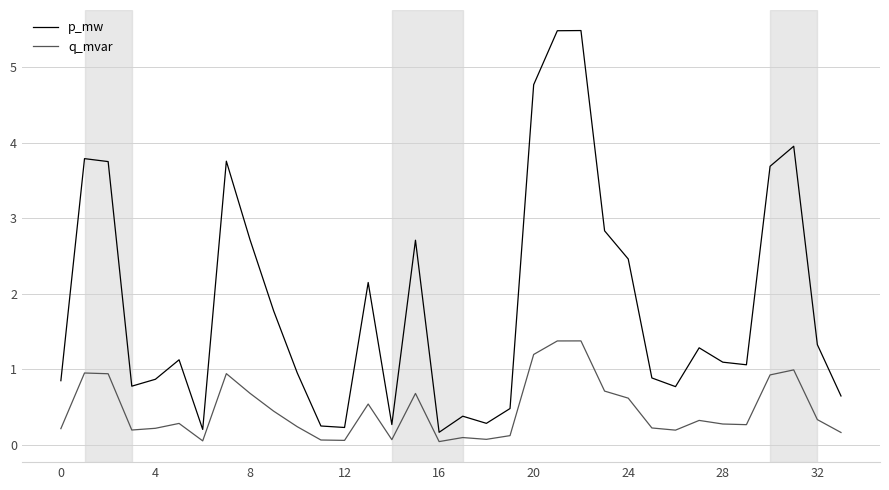

Which series has the largest total across all categories?

p_mw